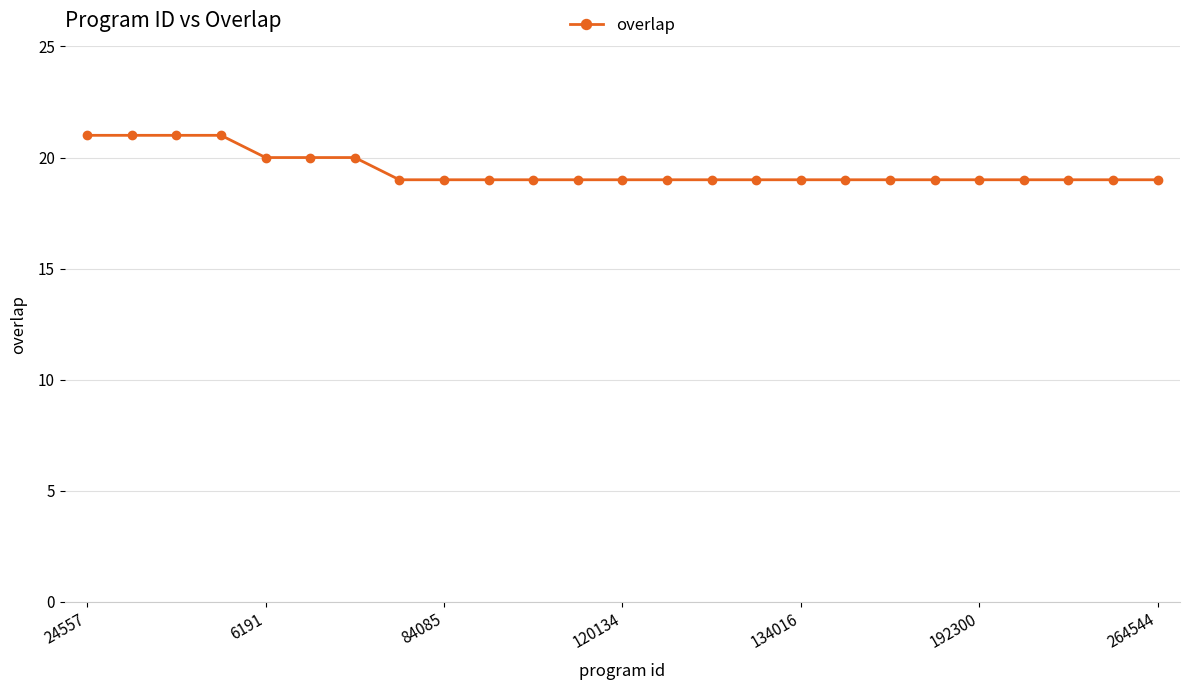

What is the value of the 17th point from the left?

19